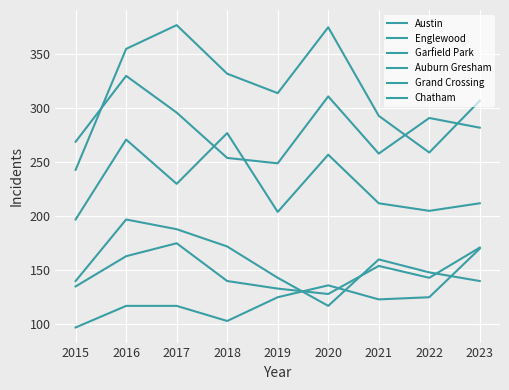

Reading left to right, transcribe all the data shown in this chart.

Austin: 243	355	377	332	314	375	293	259	307
Englewood: 269	330	296	254	249	311	258	291	282
Garfield Park: 197	271	230	277	204	257	212	205	212
Auburn Gresham: 140	197	188	172	143	117	160	148	140
Grand Crossing: 135	163	175	140	133	128	154	143	171
Chatham: 97	117	117	103	125	136	123	125	170